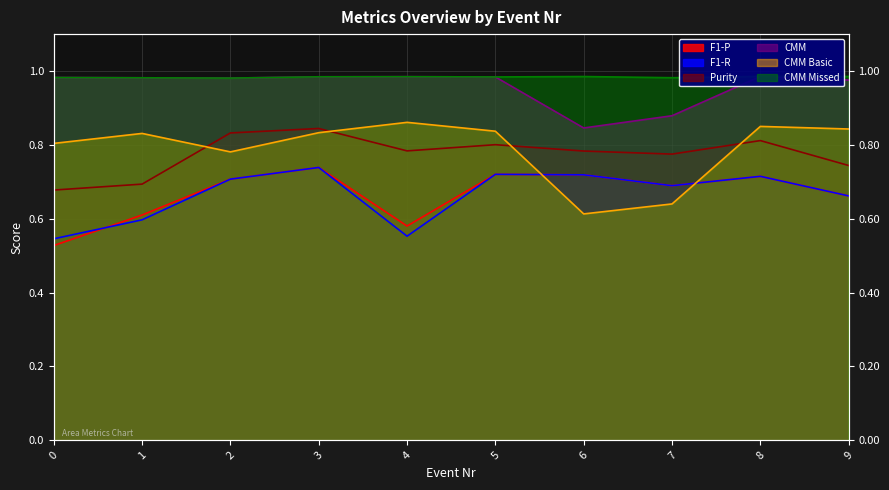

Count the number of data series in this chart.

6